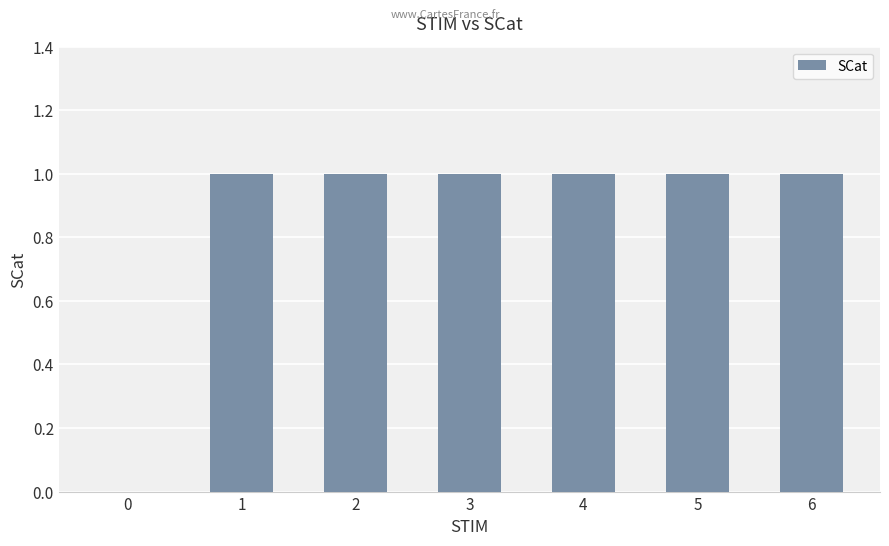

Count the number of categories in the chart.

7